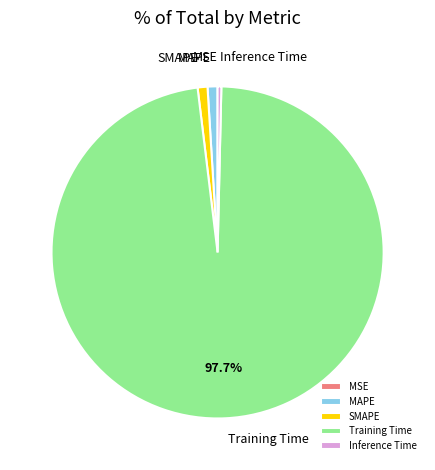

Is it true that MAPE is 1% of the pie?

True